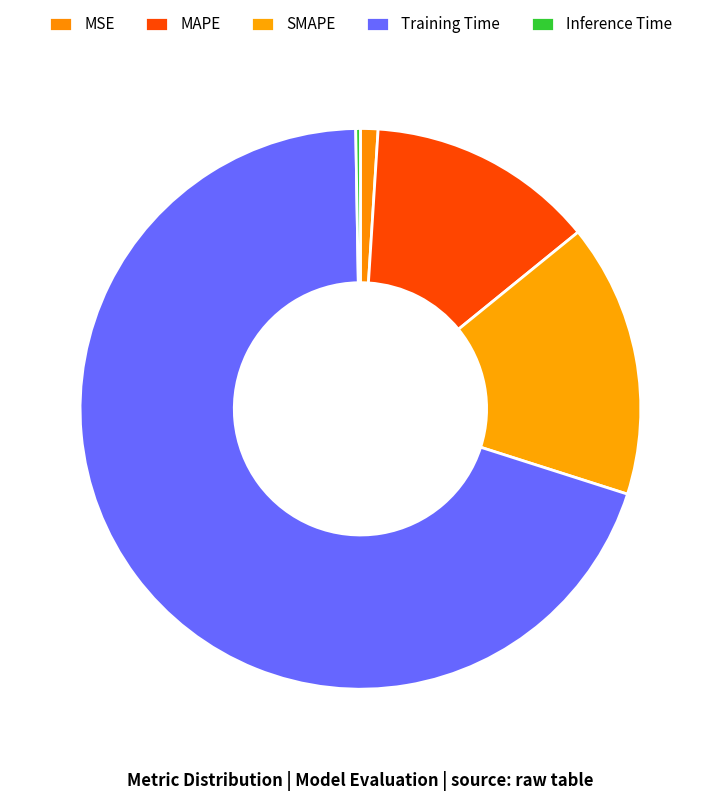

What is the largest slice in the pie chart?

Training Time